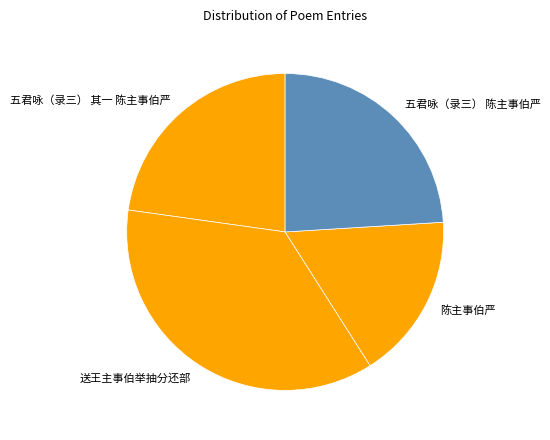

Does any single category account for the majority?

No